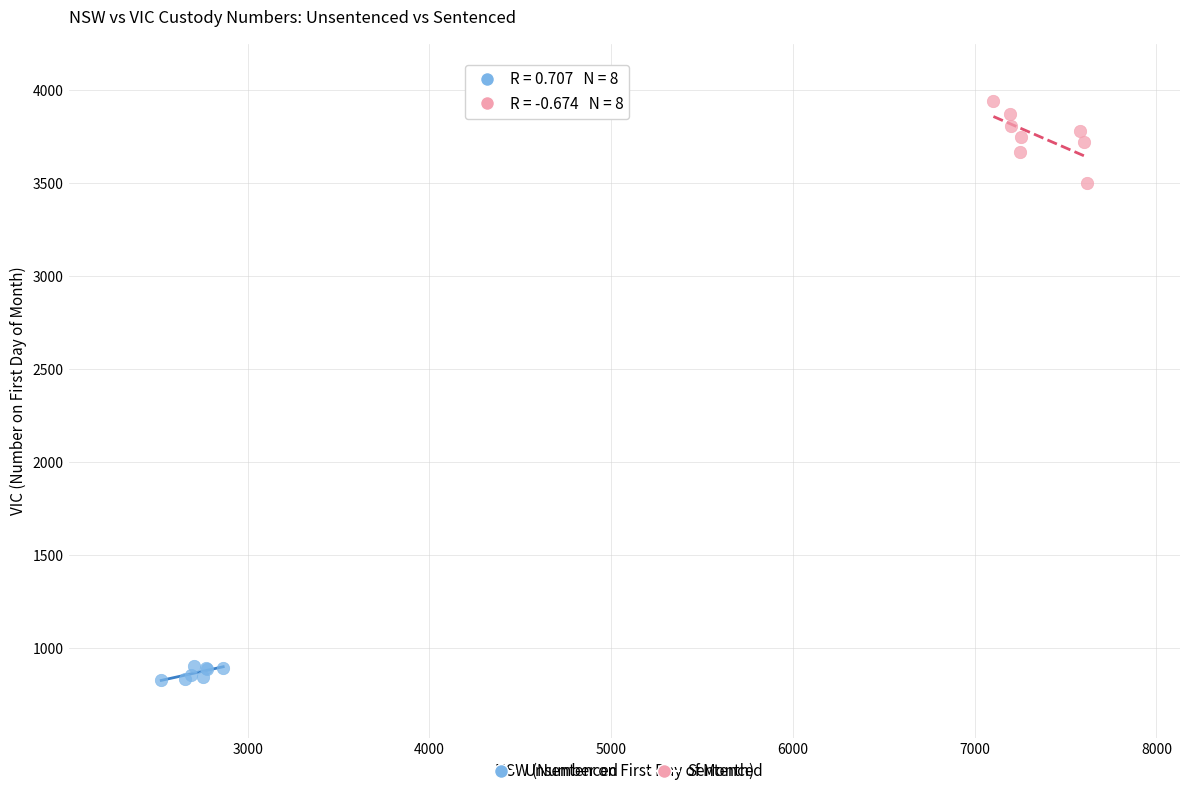

Which series contains the highest Y value?

Sentenced